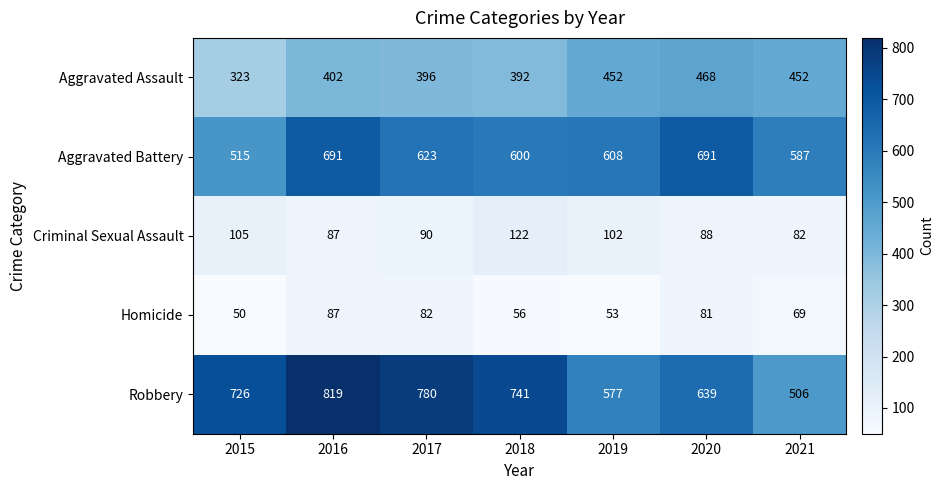

What is the sum of all Criminal Sexual Assault values?

676